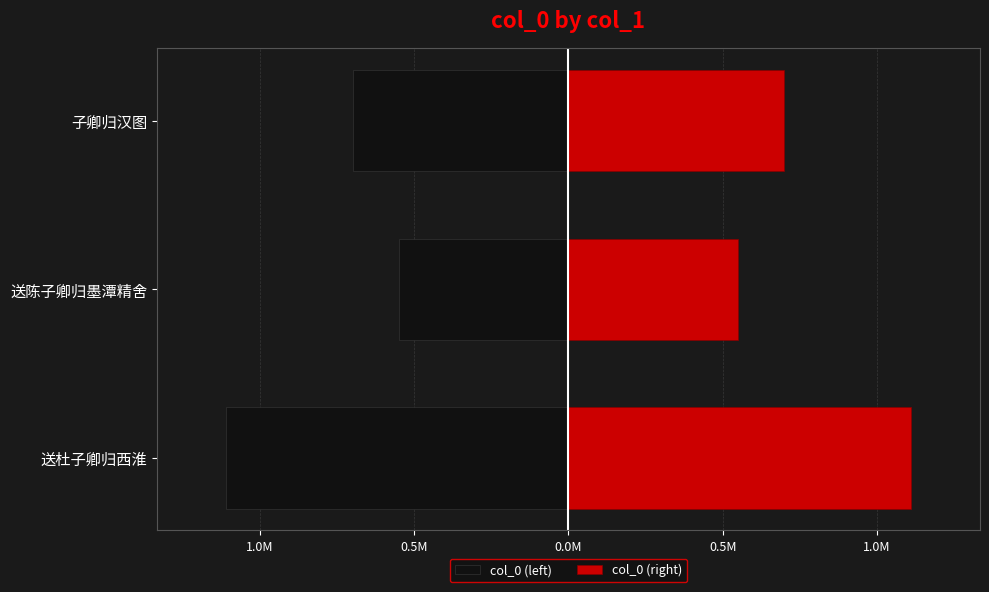

Which series has the largest total across all categories?

col_0 (right)